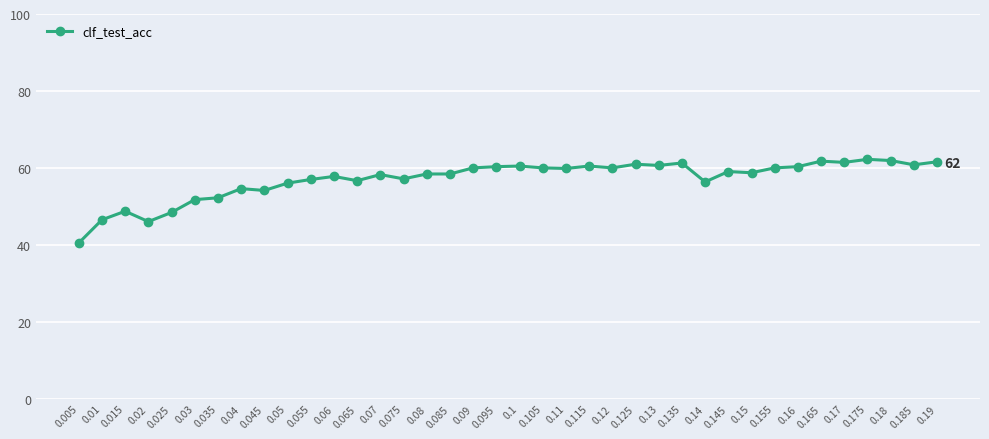

What is the greatest value displayed?

62.2